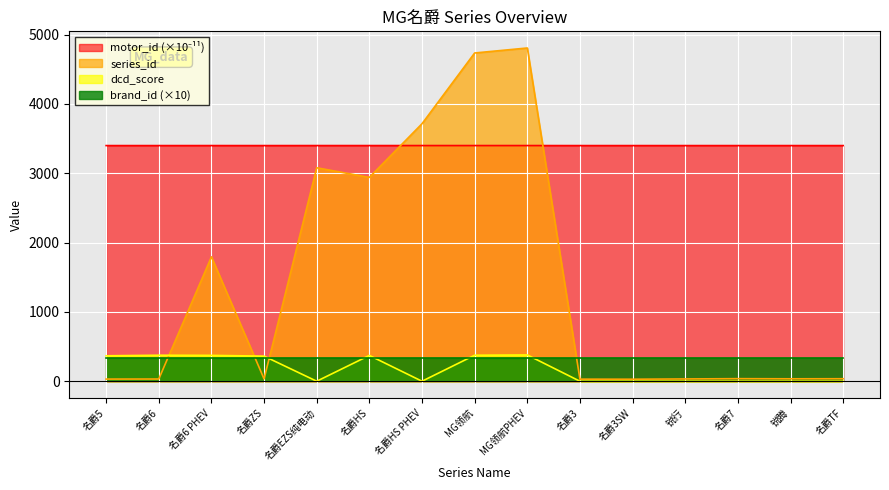

Read the motor_id value at 名爵3SW.

3400.0